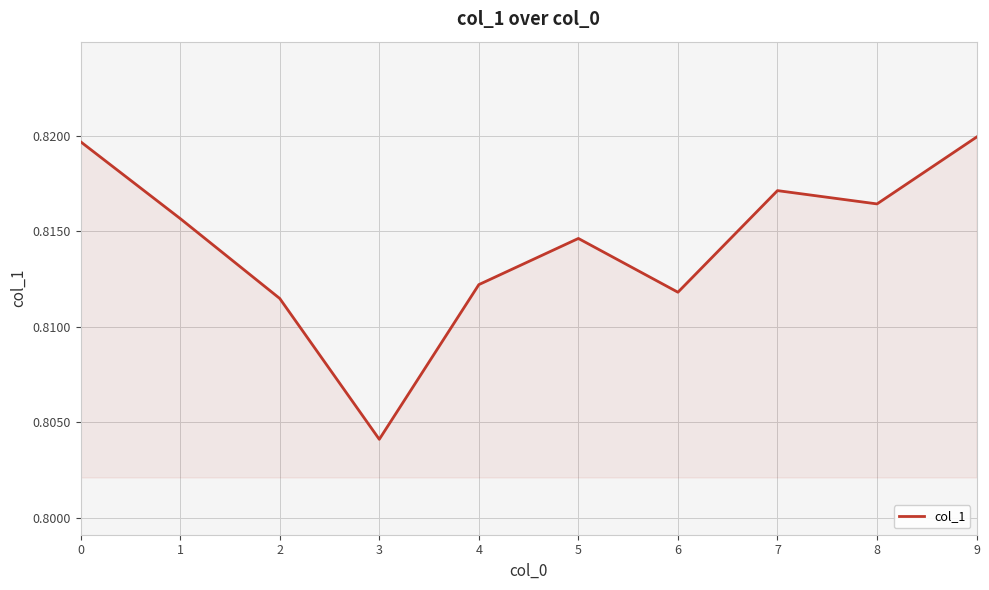

Between 8 and 4, which is larger?

8